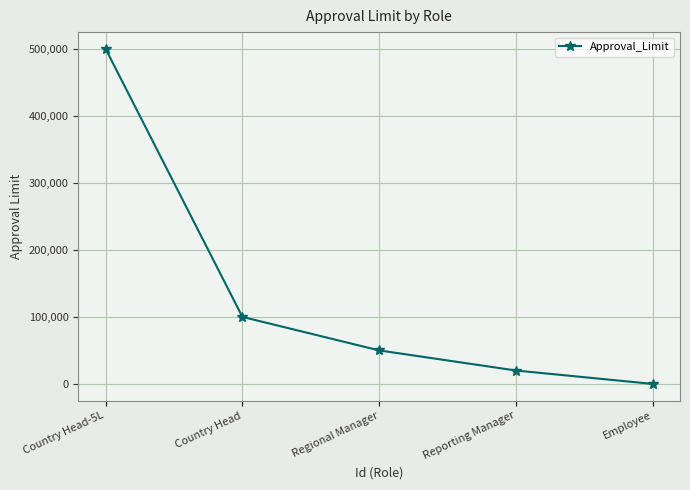

What is the label of the 4th point from the left?

Reporting Manager